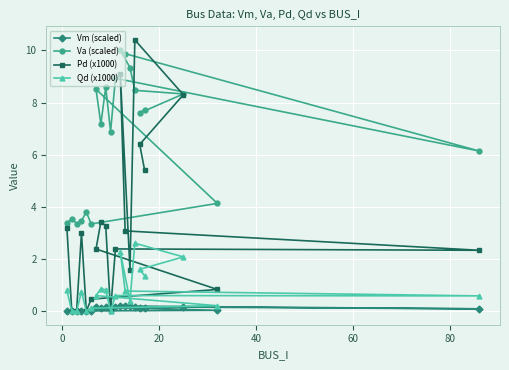

How many data points in Va (scaled) are less than 7?

9